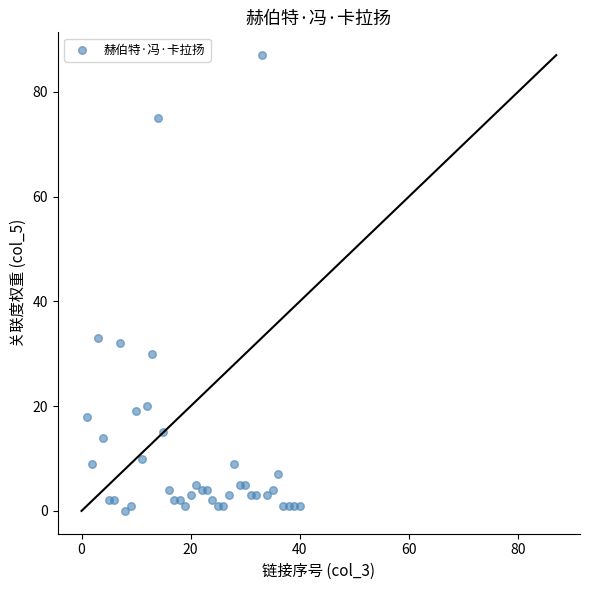

What is the range of Y values (max minus min)?

87